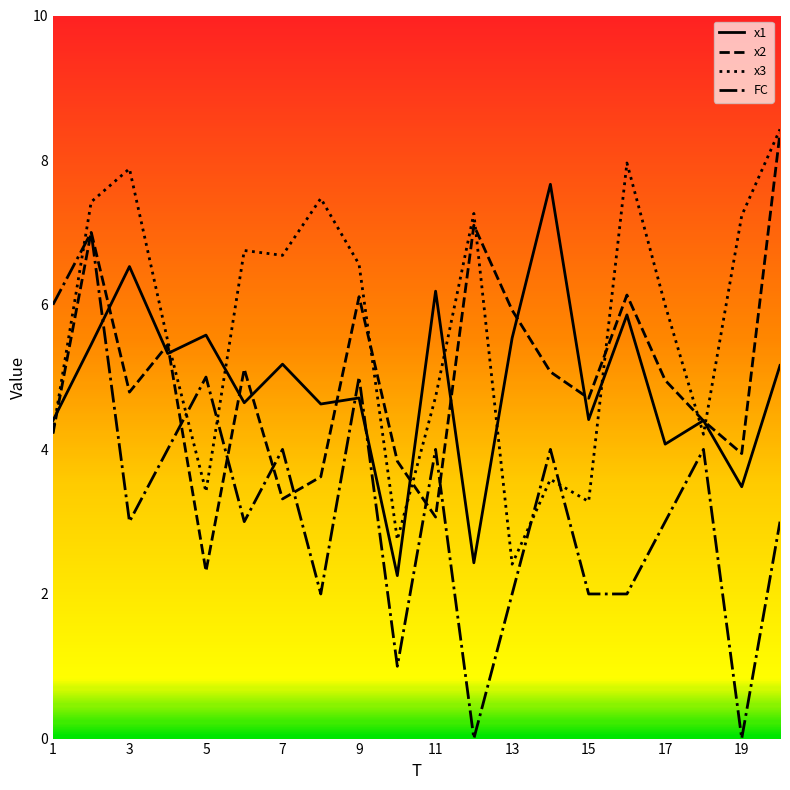

After their last crossing, which series has the higher values: x1 or FC?

x1